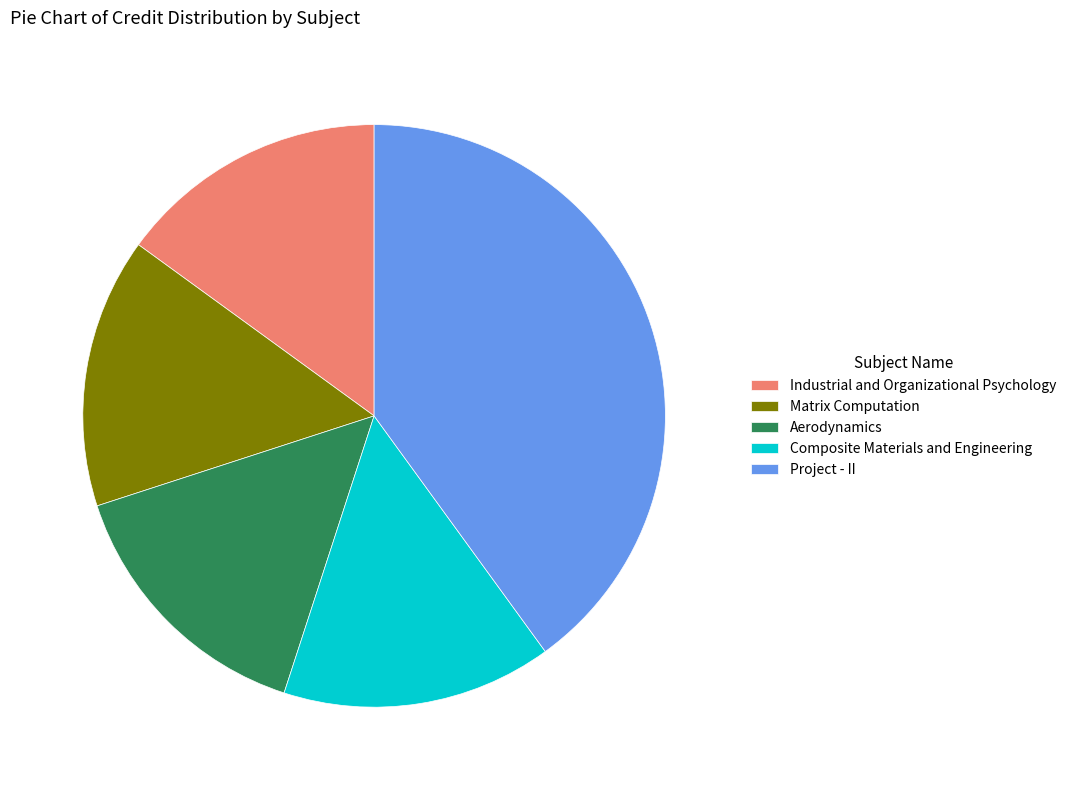

Do Composite Materials and Engineering and Project - II together represent more than half of the pie?

Yes